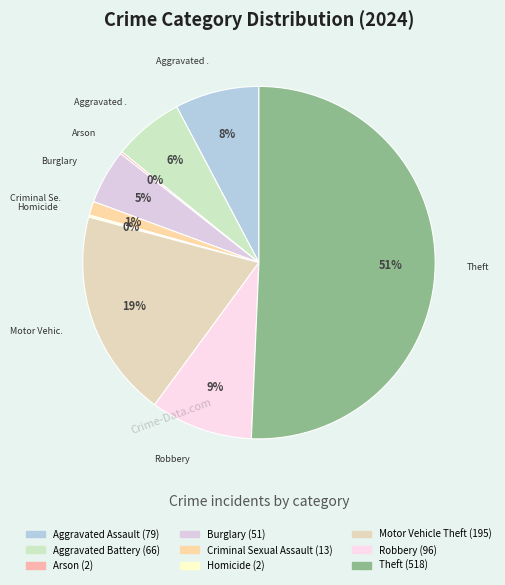

How much of the chart is everything except Burglary?

95.0%